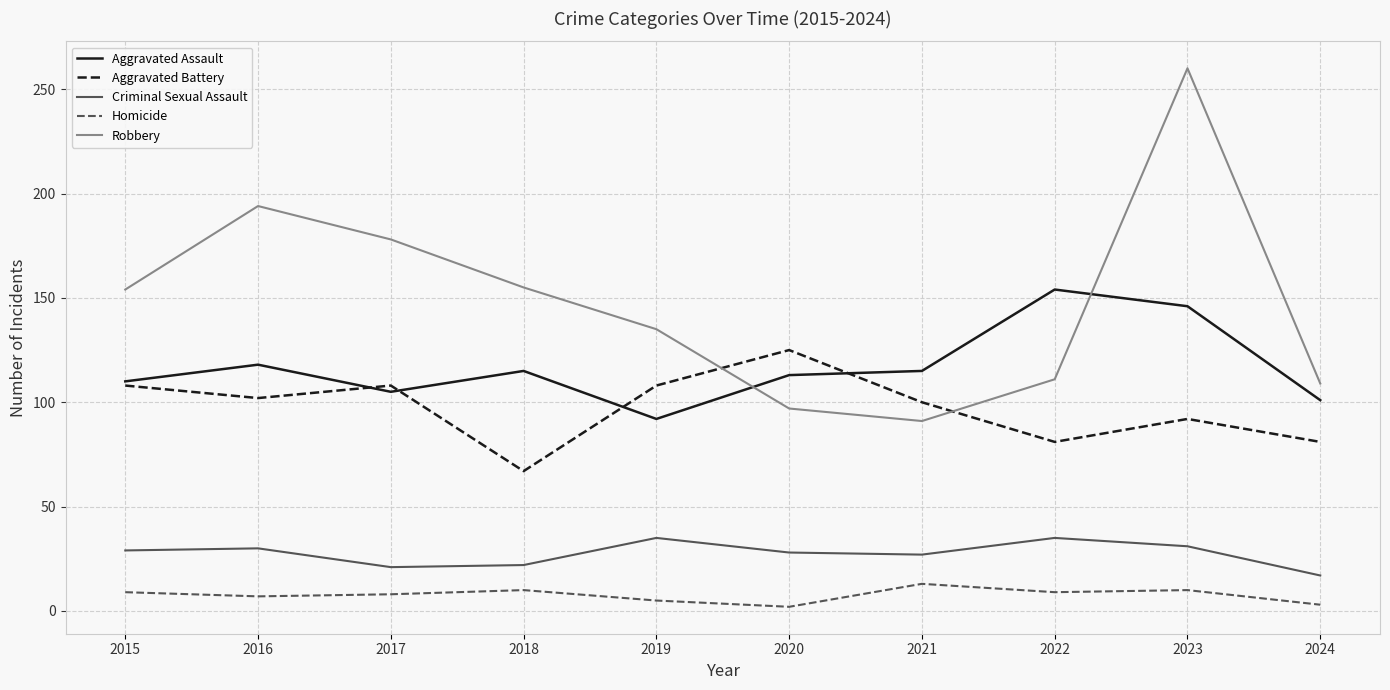

Rank the series by their maximum value, from lowest to highest.

Homicide, Criminal Sexual Assault, Aggravated Battery, Aggravated Assault, Robbery